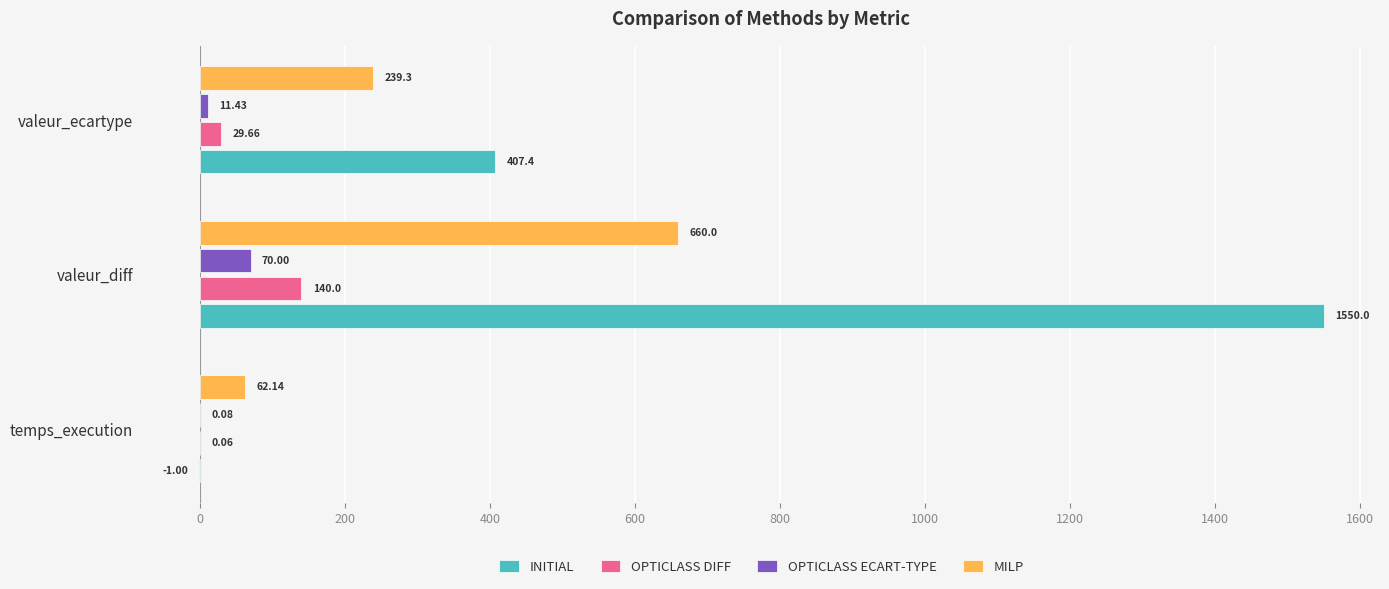

What is the sum of the OPTICLASS ECART-TYPE values at temps_execution and valeur_ecartype?

11.5